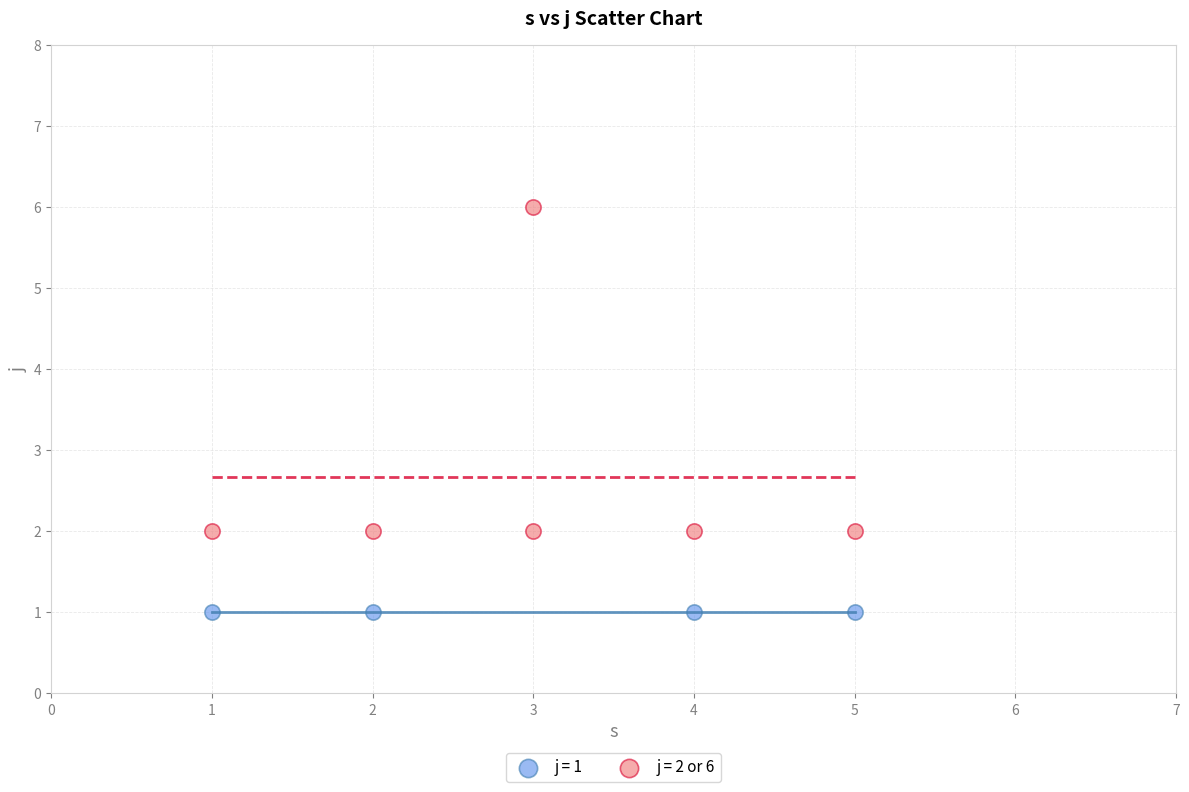

Which series contains the highest Y value?

j = 2 or 6